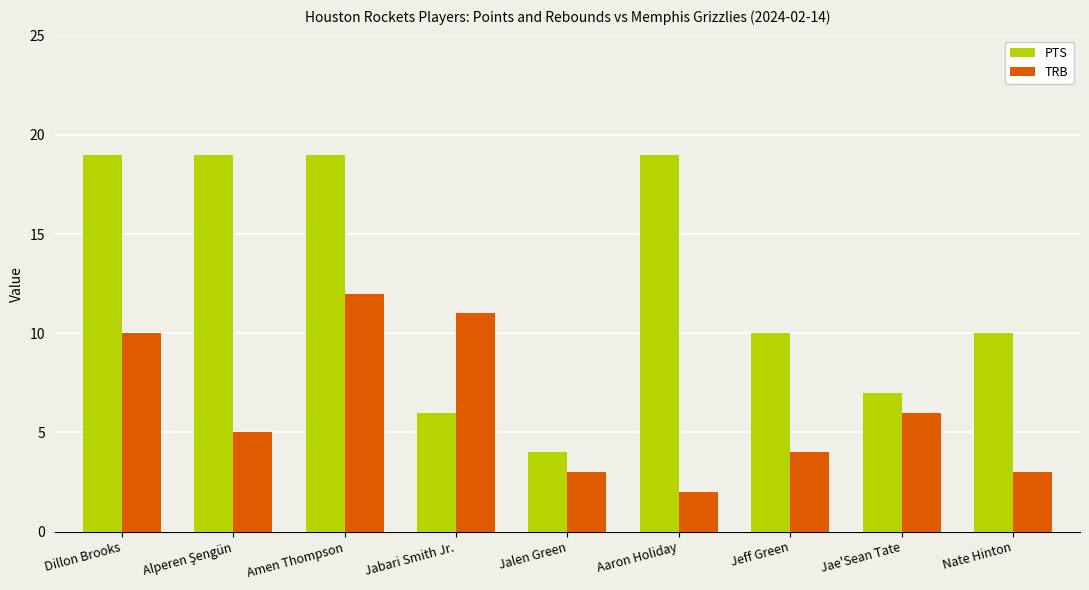

How many bars are there in total?

18